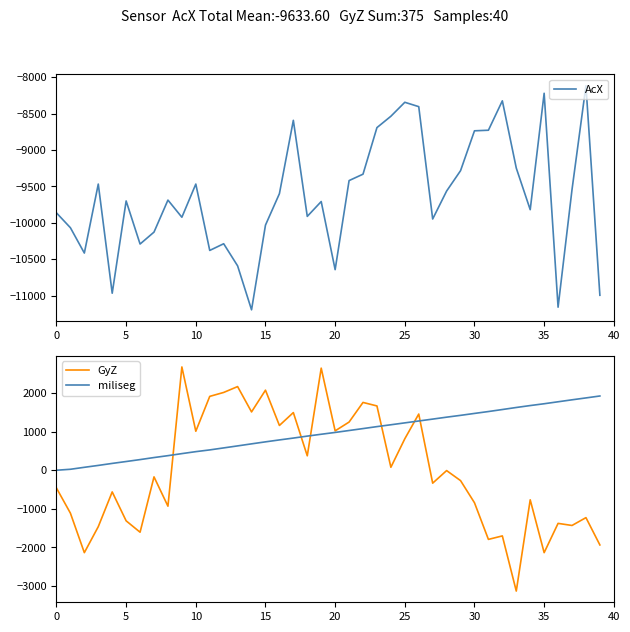

What is the difference between the second highest and second lowest values in the GyZ series?

4784